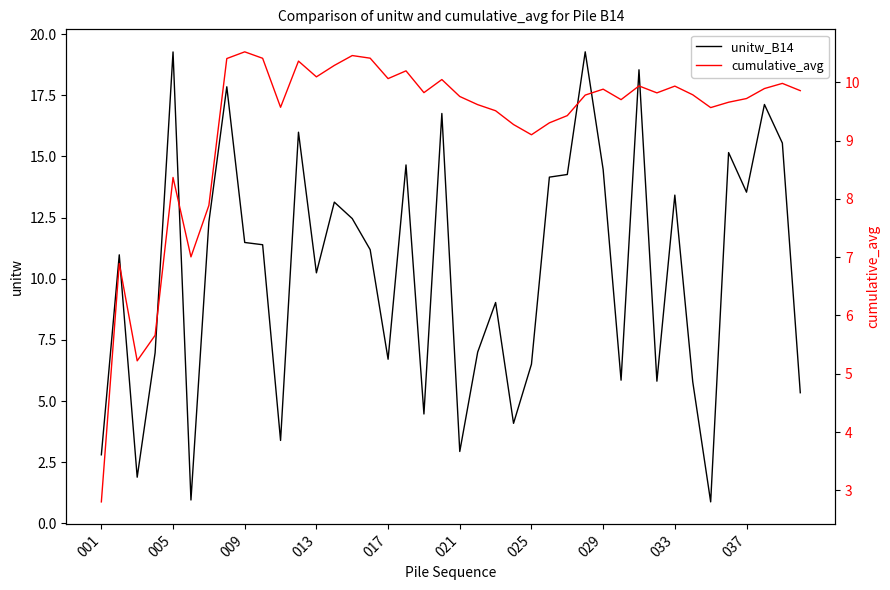

At 11, list the series in order from largest to smallest.

unitw_B14, cumulative_avg